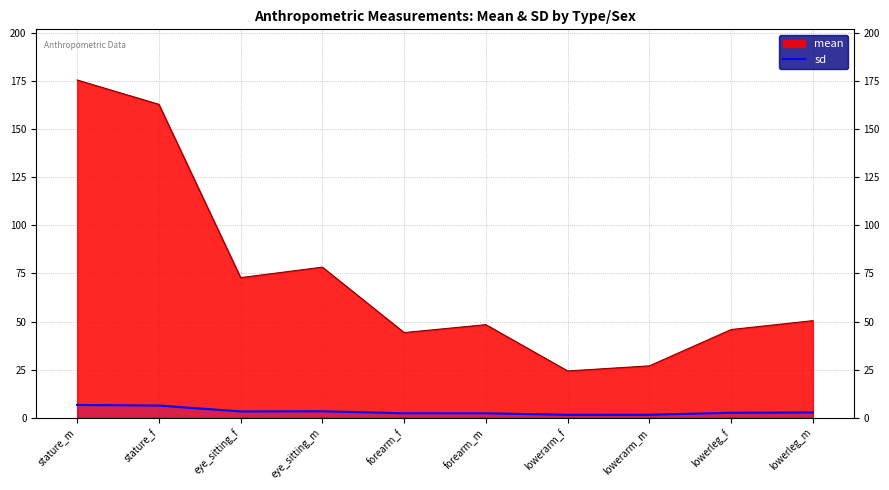

What is the minimum value shown in the chart?

1.6